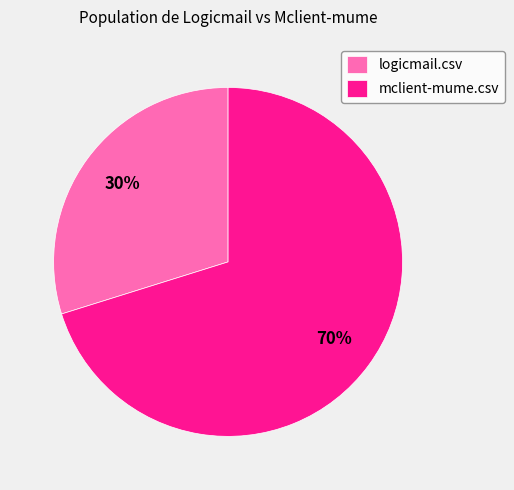

To the nearest percent, what percentage of the pie is mclient-mume.csv?

70%